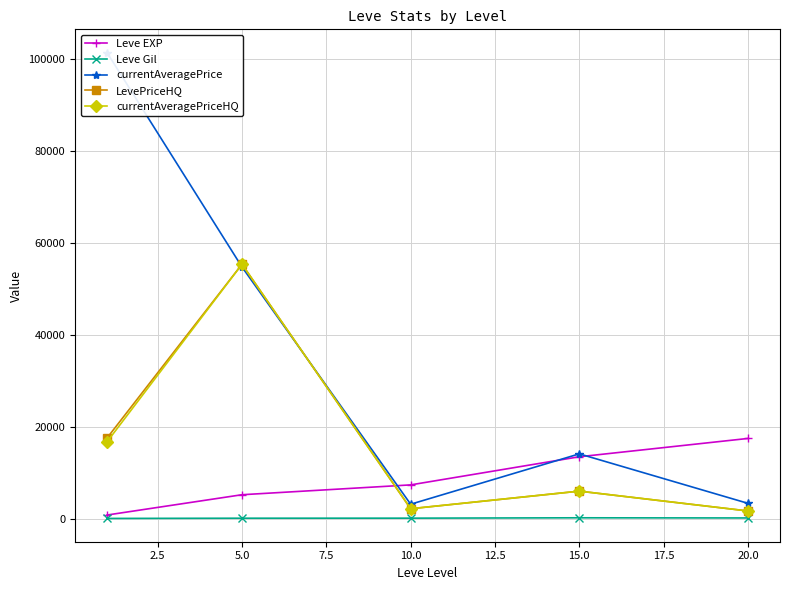

How many times do Leve EXP and LevePriceHQ cross each other?

1